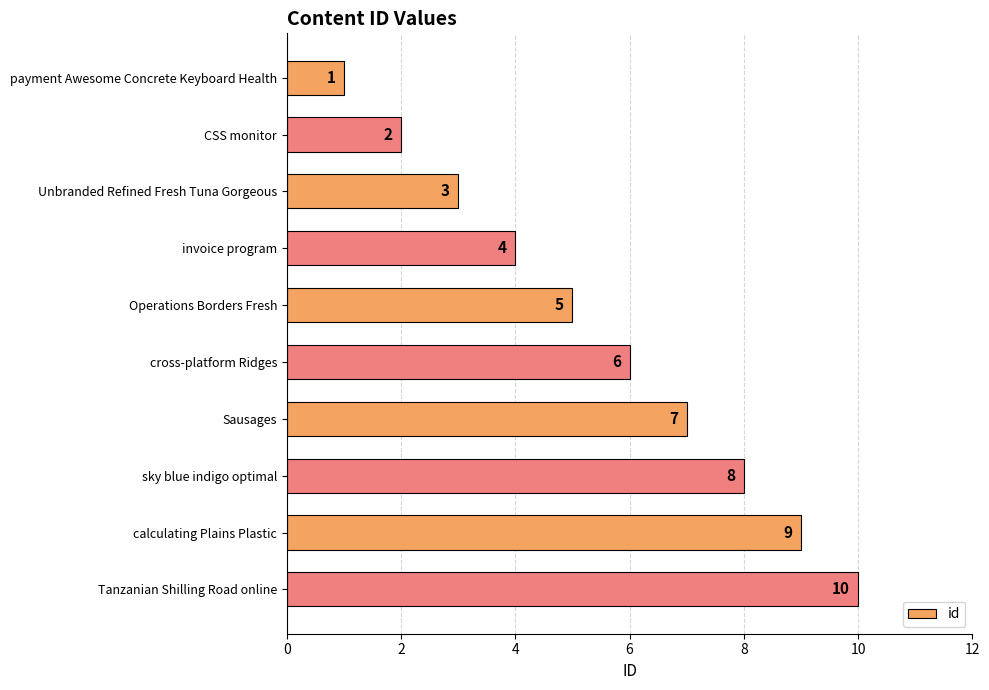

How many distinct data groups are displayed?

1